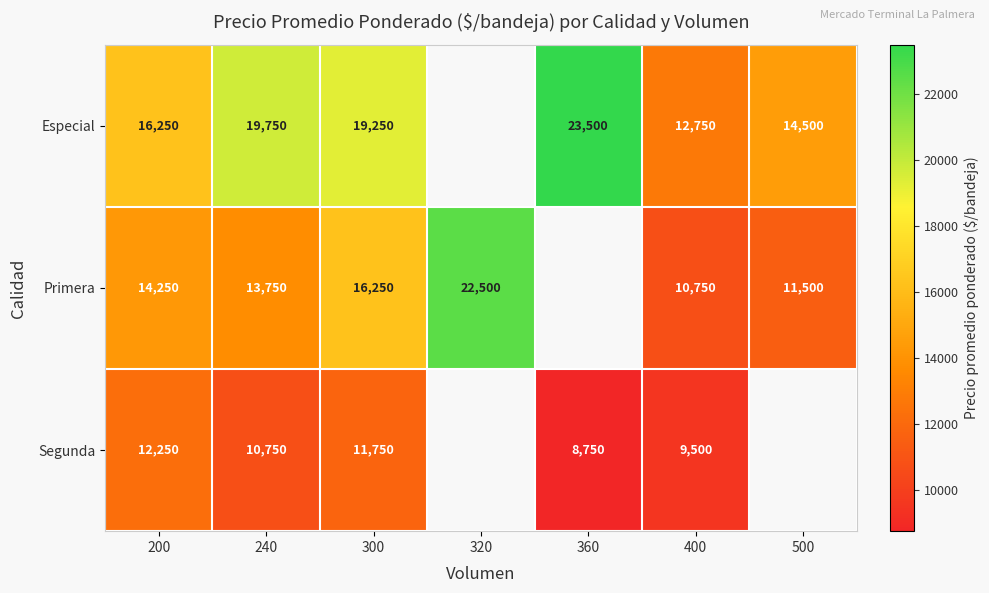

What is the sum of the Especial values at 240 and 360?

43250